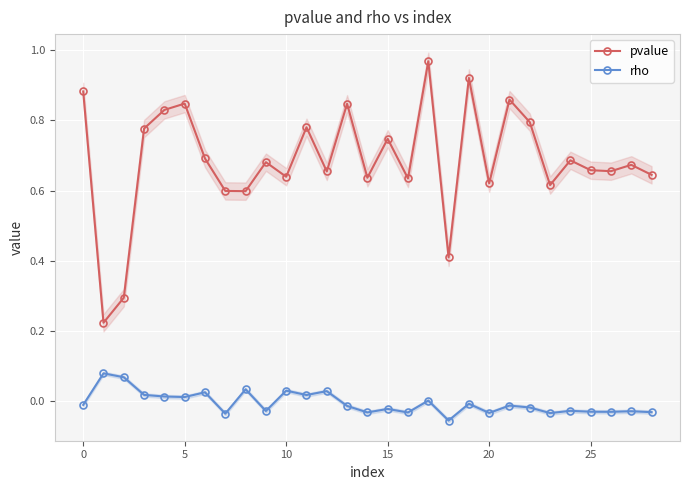

Read the pvalue value at 21.

0.9